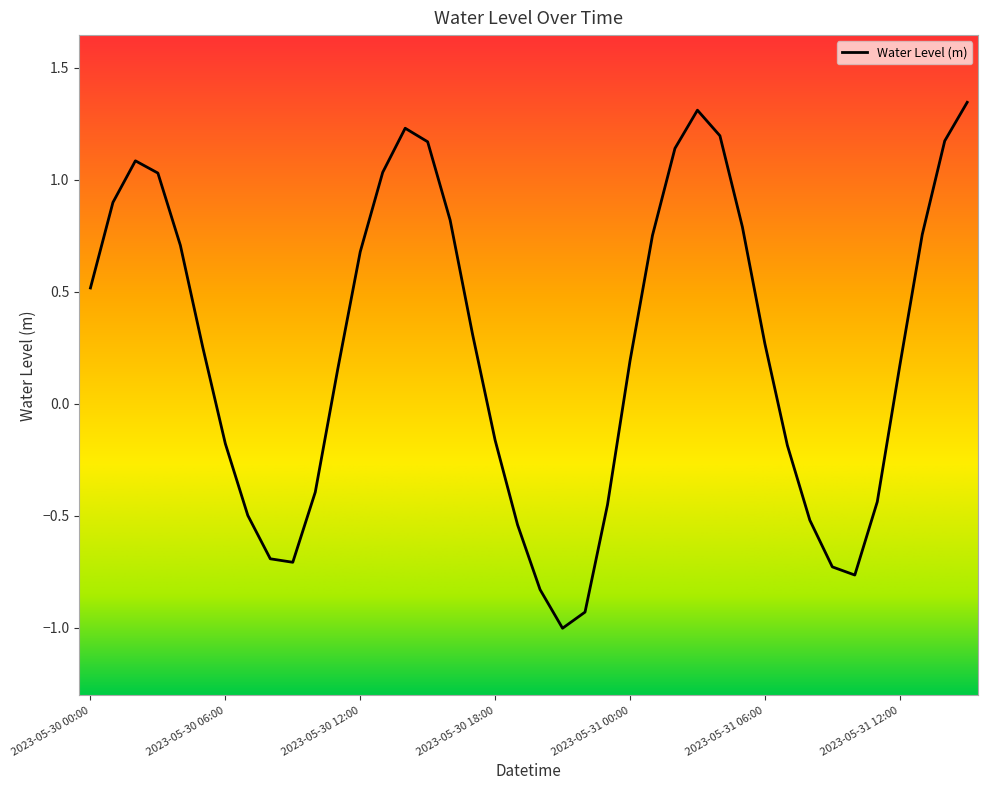

What is the difference between the maximum and minimum values?

2.3